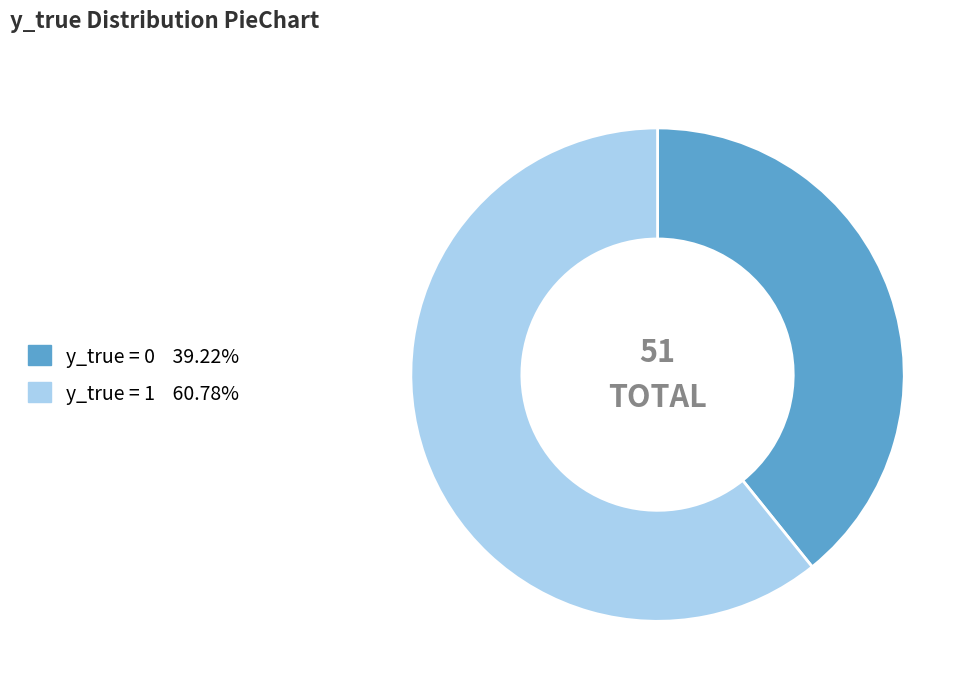

Is there any slice that represents more than half of the pie?

Yes